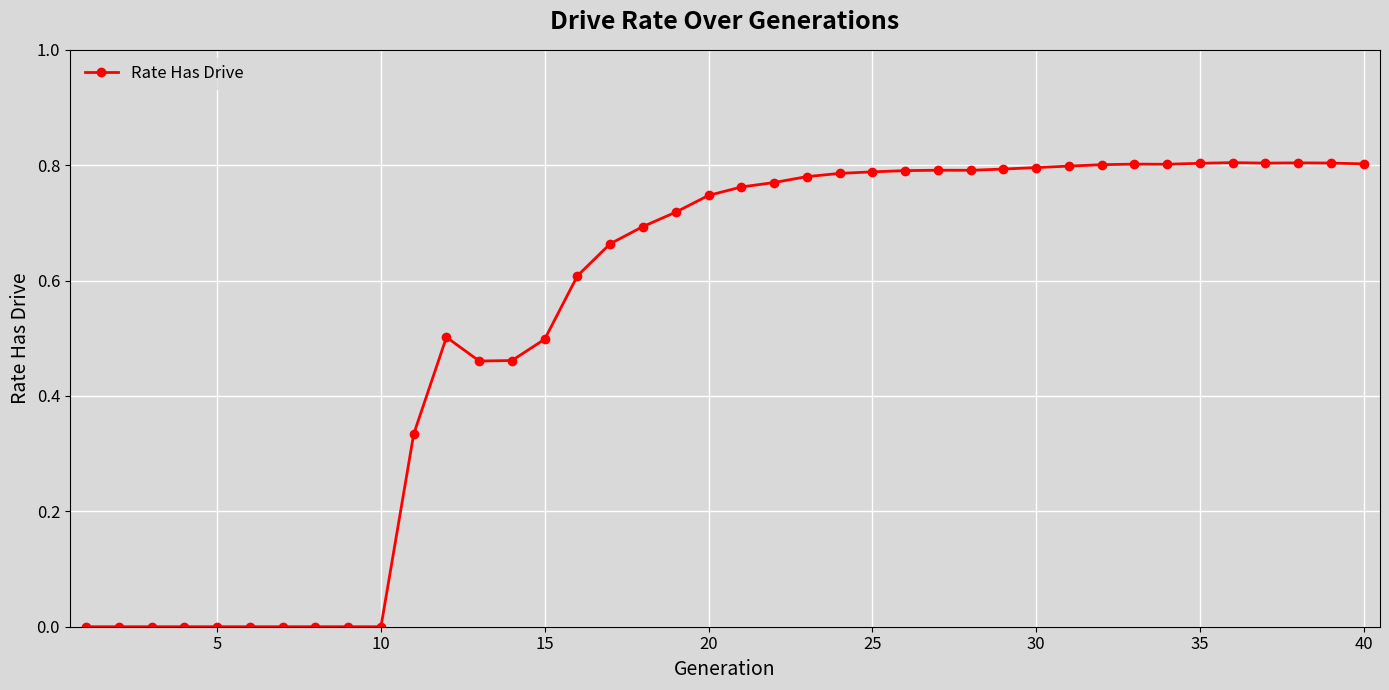

What is the sum of all values?

21.6